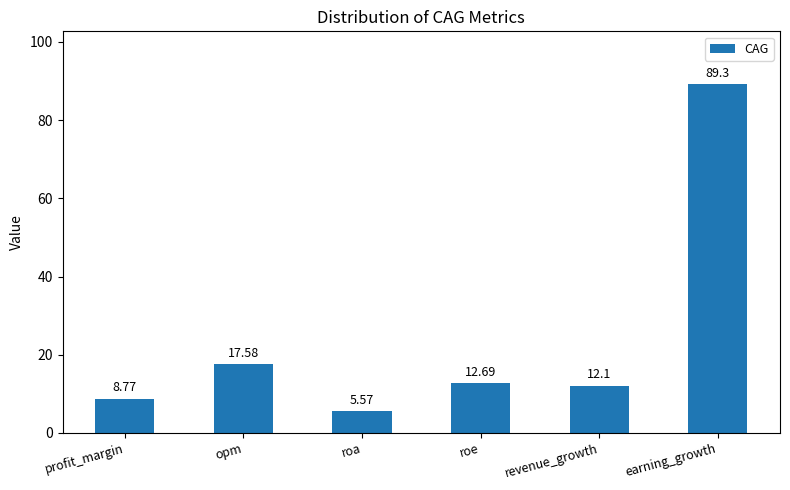

What is the average value?

24.3